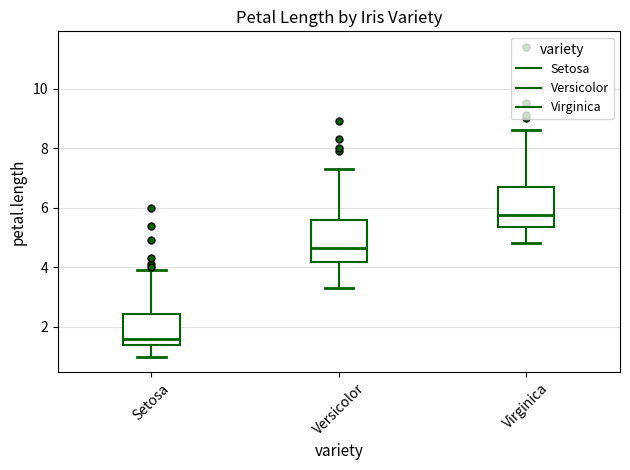

Which box's median line is the highest?

Virginica